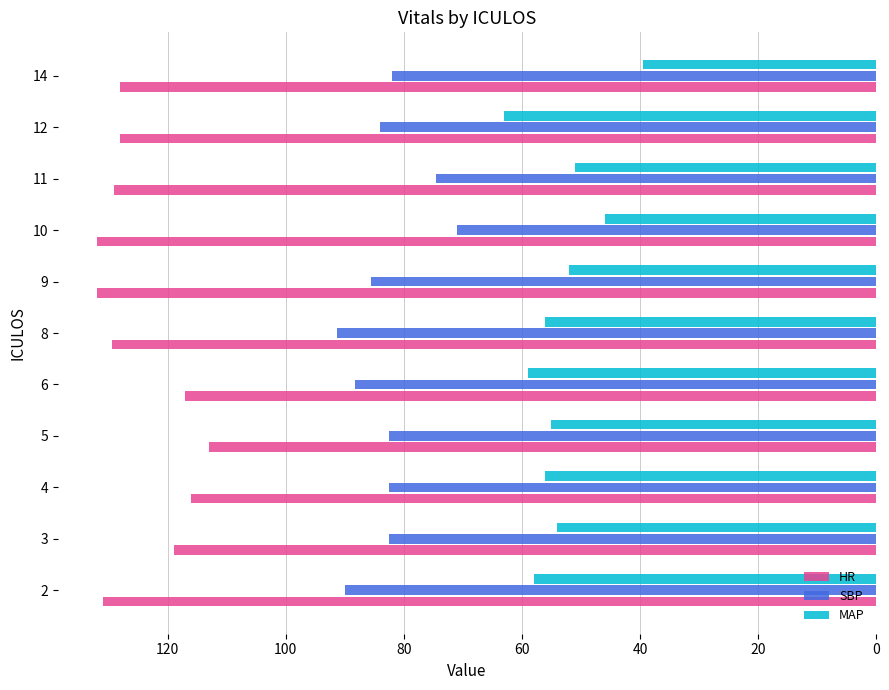

What value does the MAP series have at 8?

56.0